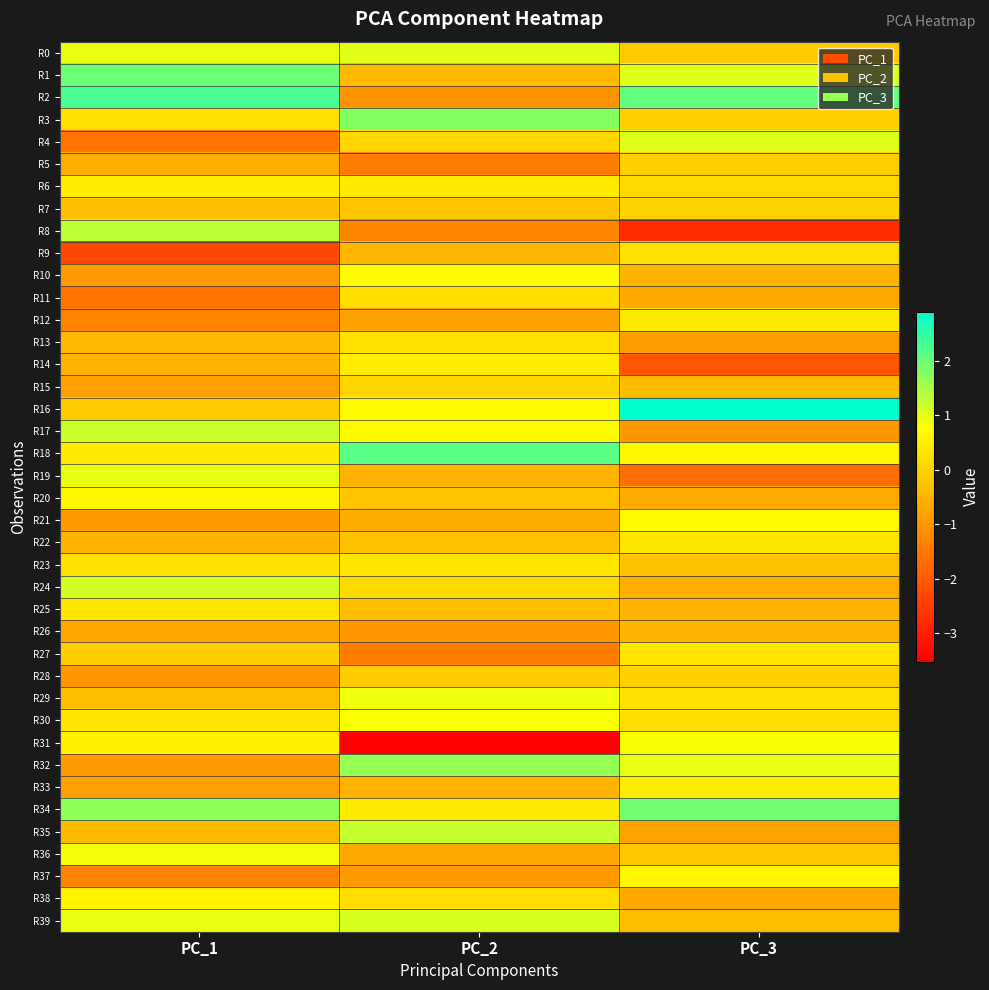

What is the spread (max minus min) of values at PC_2?

5.7